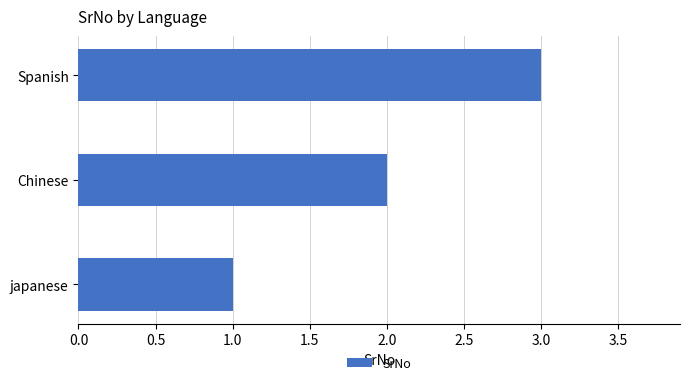

Rank the categories by value from highest to lowest.

Spanish, Chinese, japanese